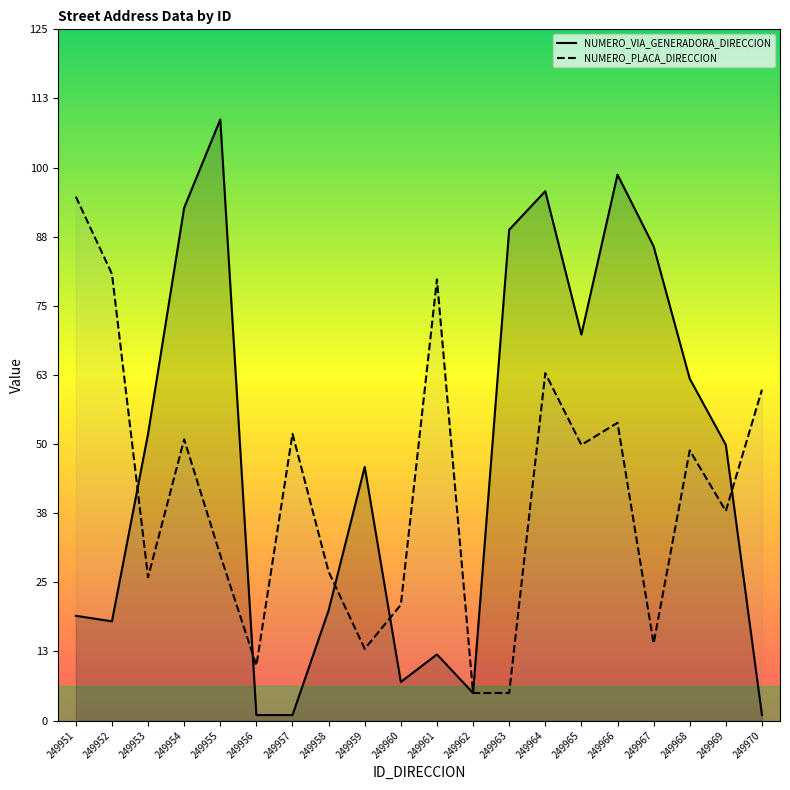

Reading left to right, extract all data points from this chart.

NUMERO_VIA_GENERADORA_DIRECCION: 19	18	52	93	109	1	1	20	46	7	12	5	89	96	70	99	86	62	50	1
NUMERO_PLACA_DIRECCION: 95	81	26	51	30	10	52	27	13	21	80	5	5	63	50	54	14	49	38	60